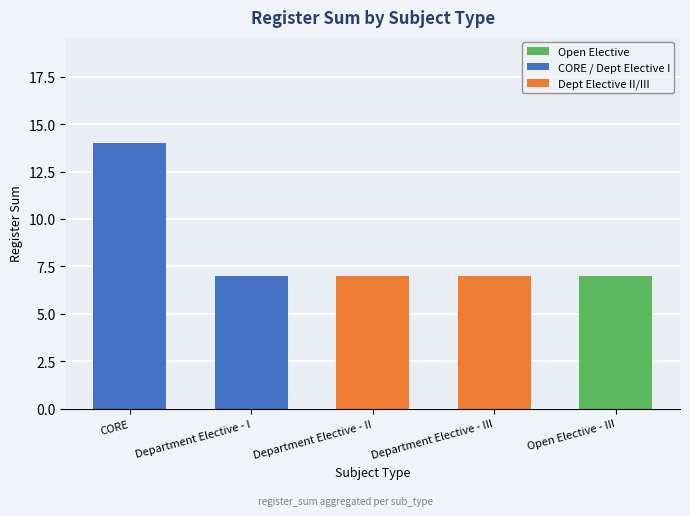

Which has a higher value, Department Elective - I or CORE?

CORE